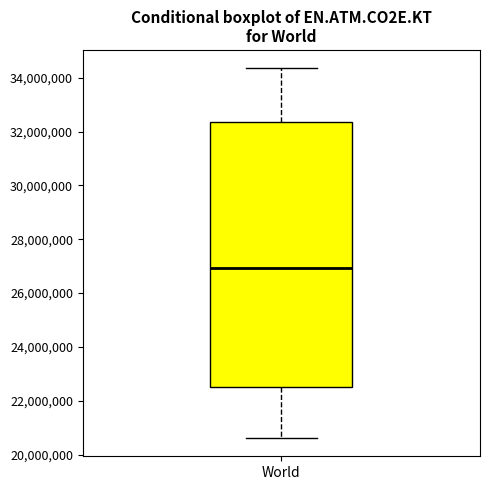

Where does the median line of the box for World sit on the y-axis? The values are not printed on the chart, so give them approximately, as read against the axis.

27000000